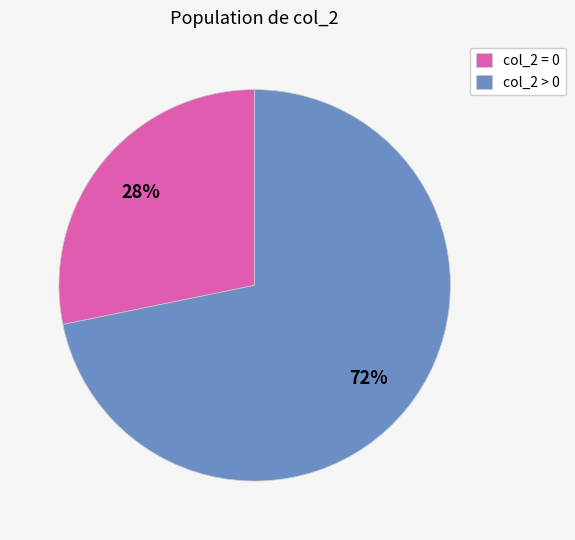

How many slices are in this pie chart?

2